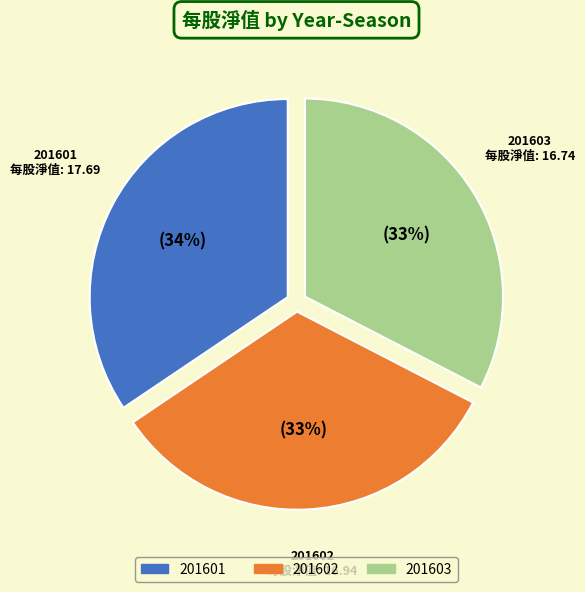

Count the number of slices in the pie.

3